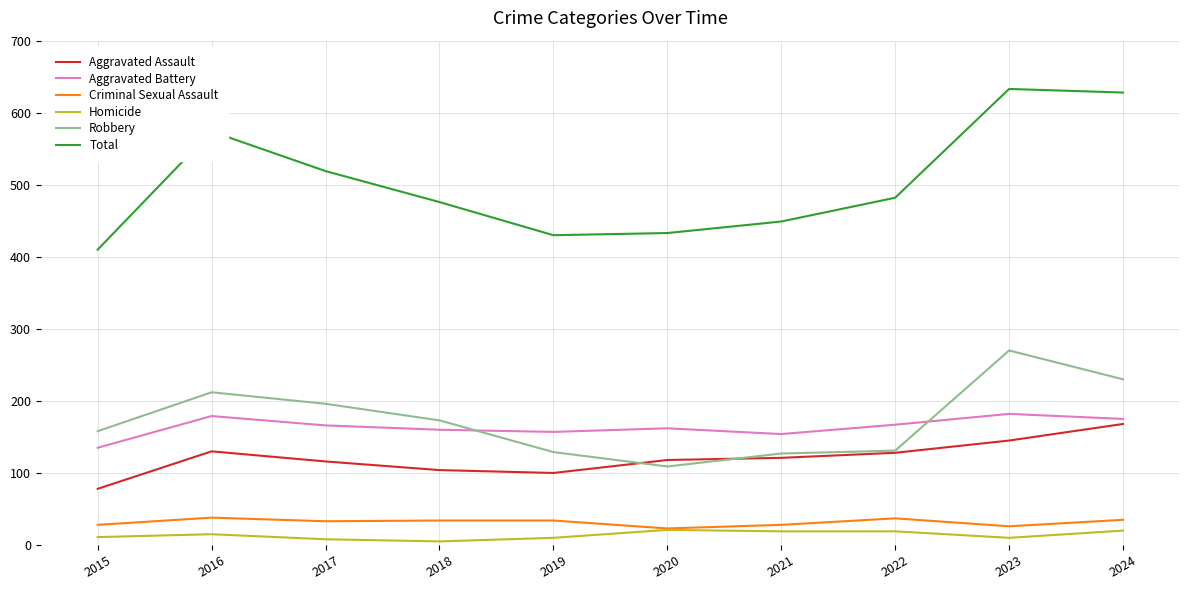

Does the chart have visible grid lines?

Yes